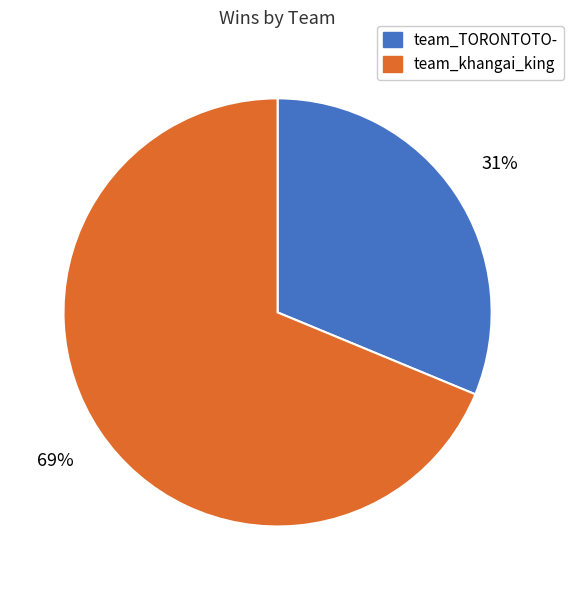

What percentage is the team_khangai_king slice, to the nearest percent?

69%